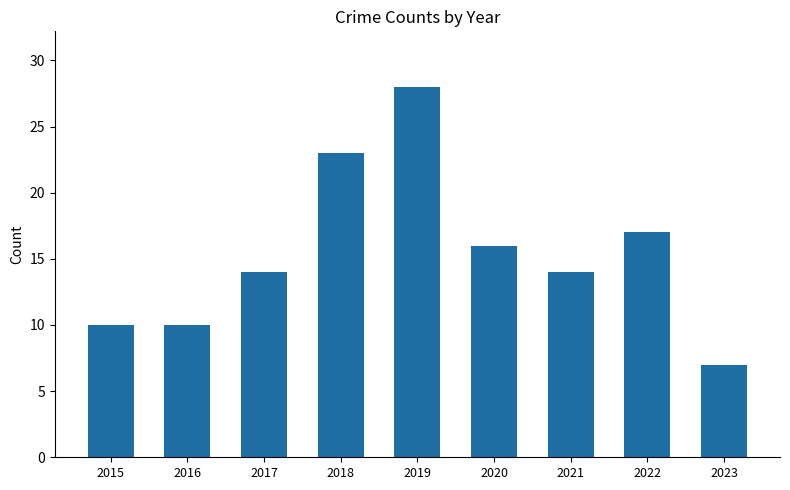

What is the sum of all values?

139